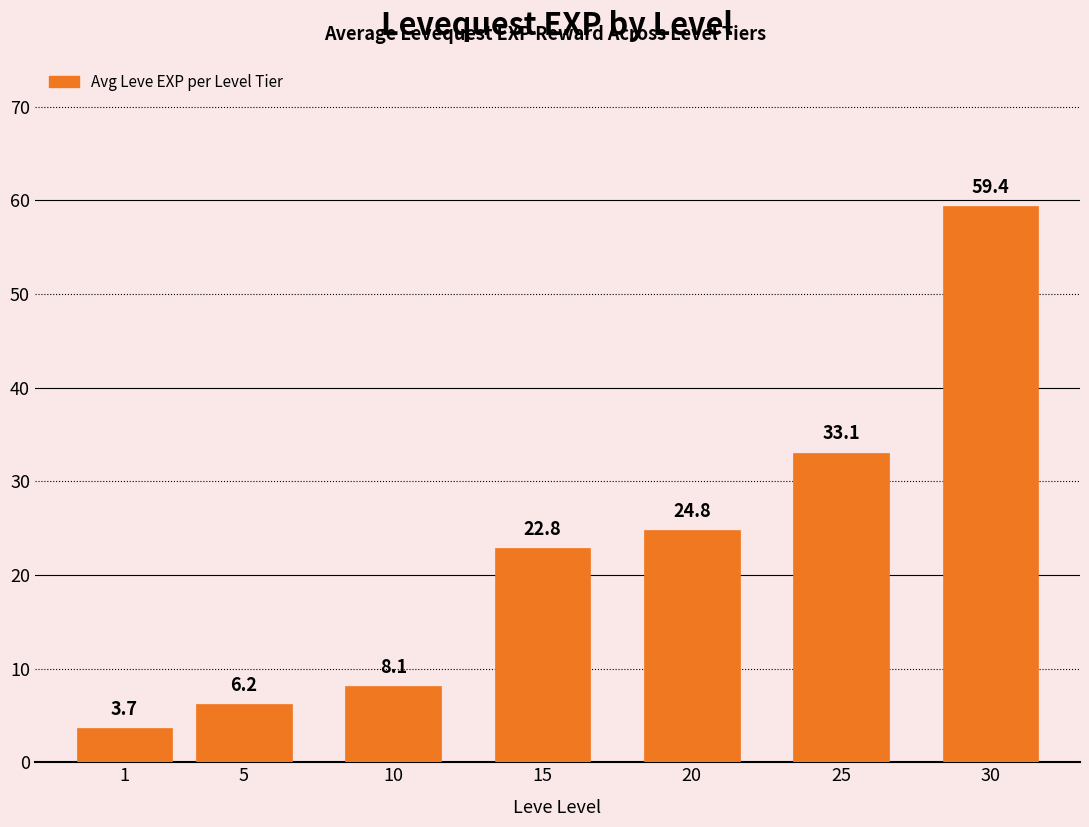

What is the difference between the maximum and minimum values?

55.7